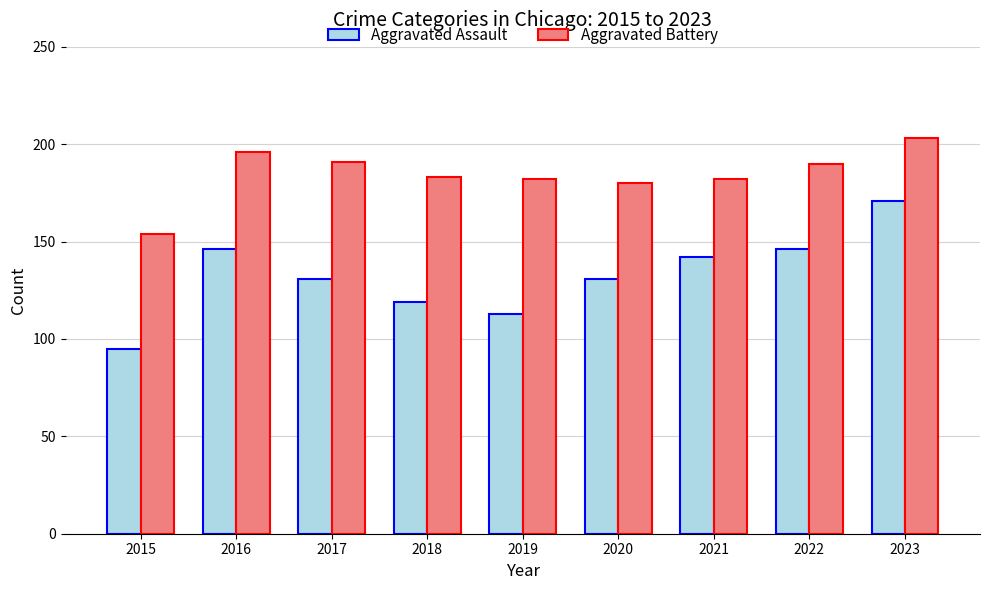

At how many categories does at least one series exceed 99?

9